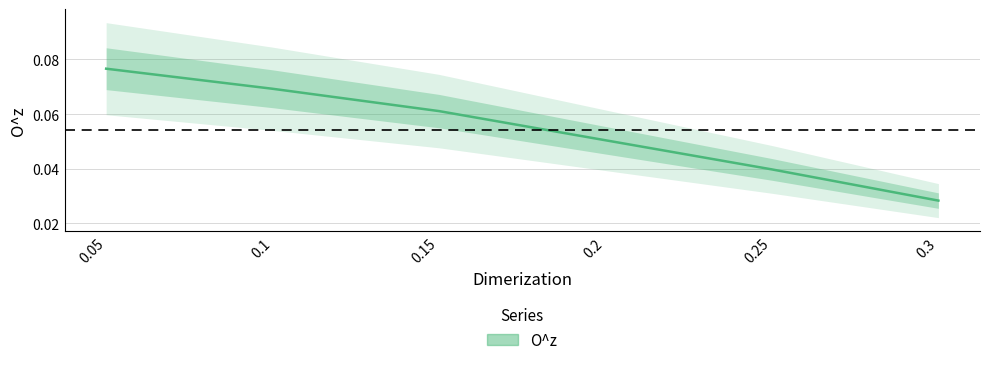

How many categories are shown in the chart?

6